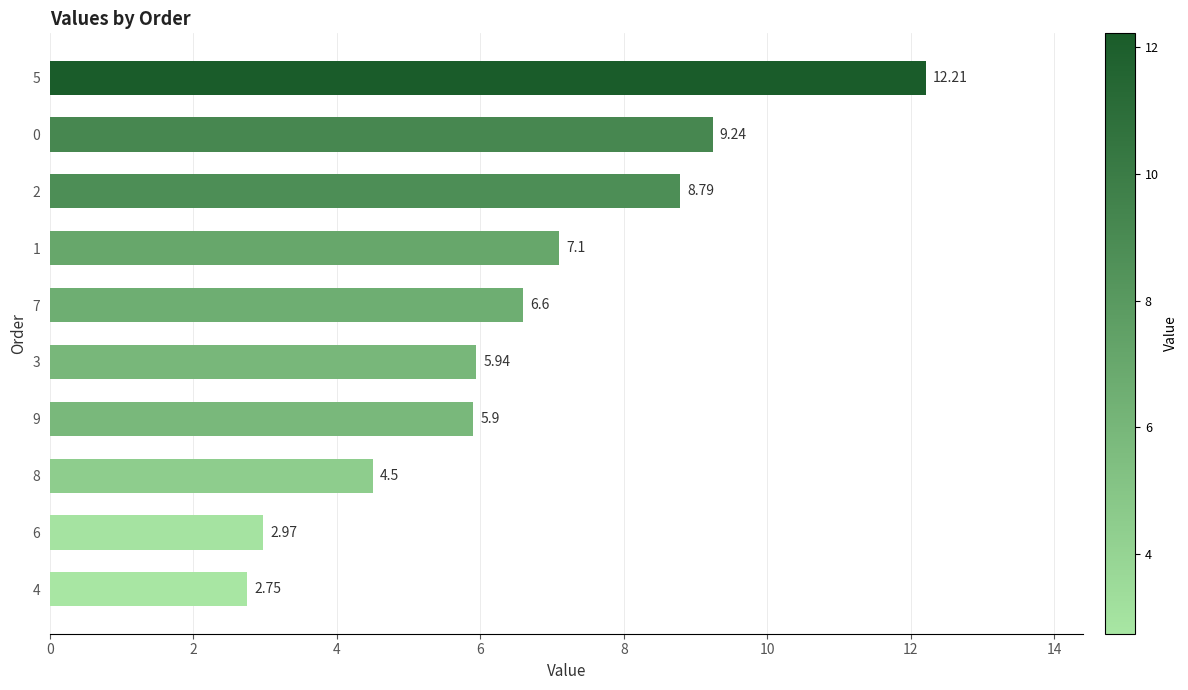

What is the maximum value shown in the chart?

12.2